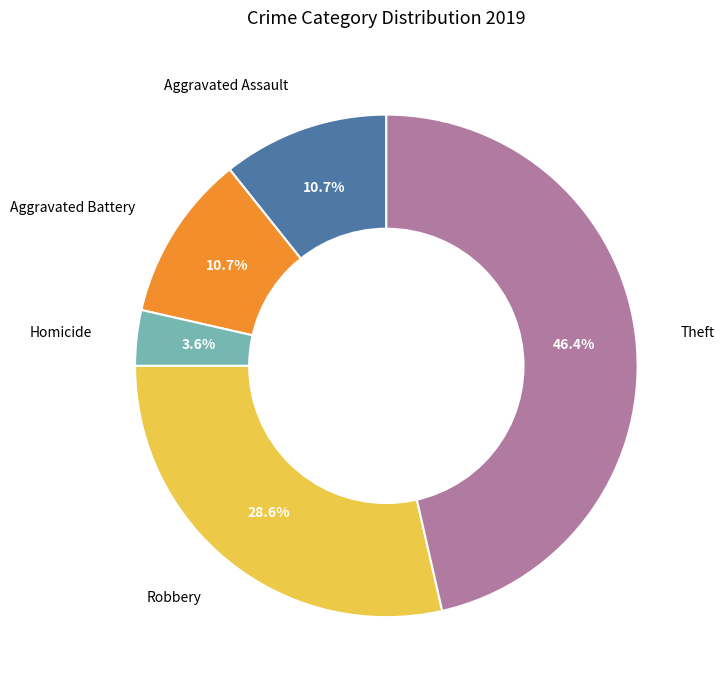

Does any single category account for the majority?

No